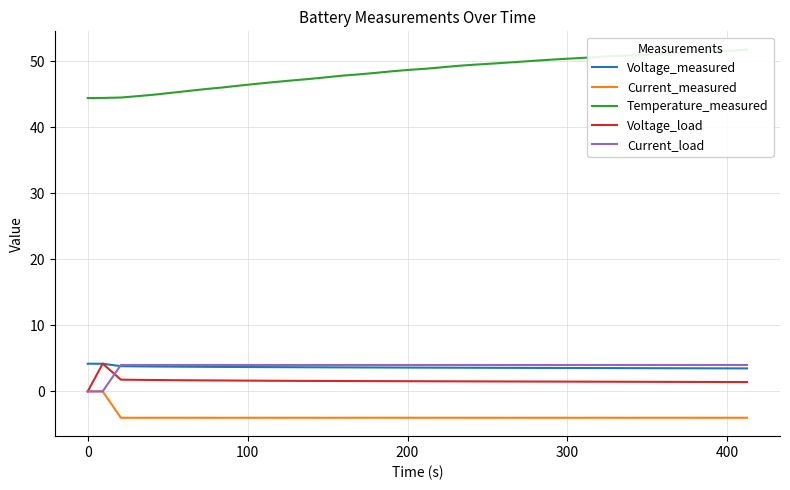

True or false: Current_measured and Voltage_measured intersect in this chart.

False